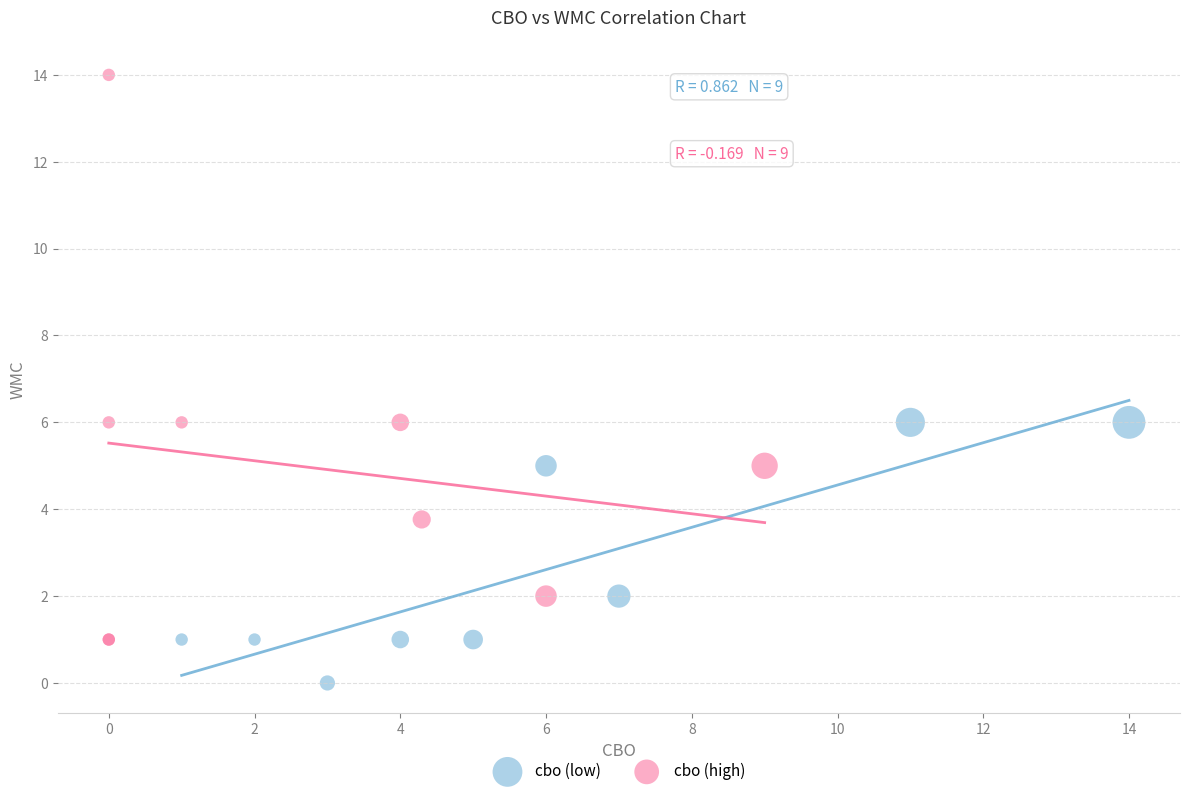

Which series contains the lowest Y value?

cbo (low)